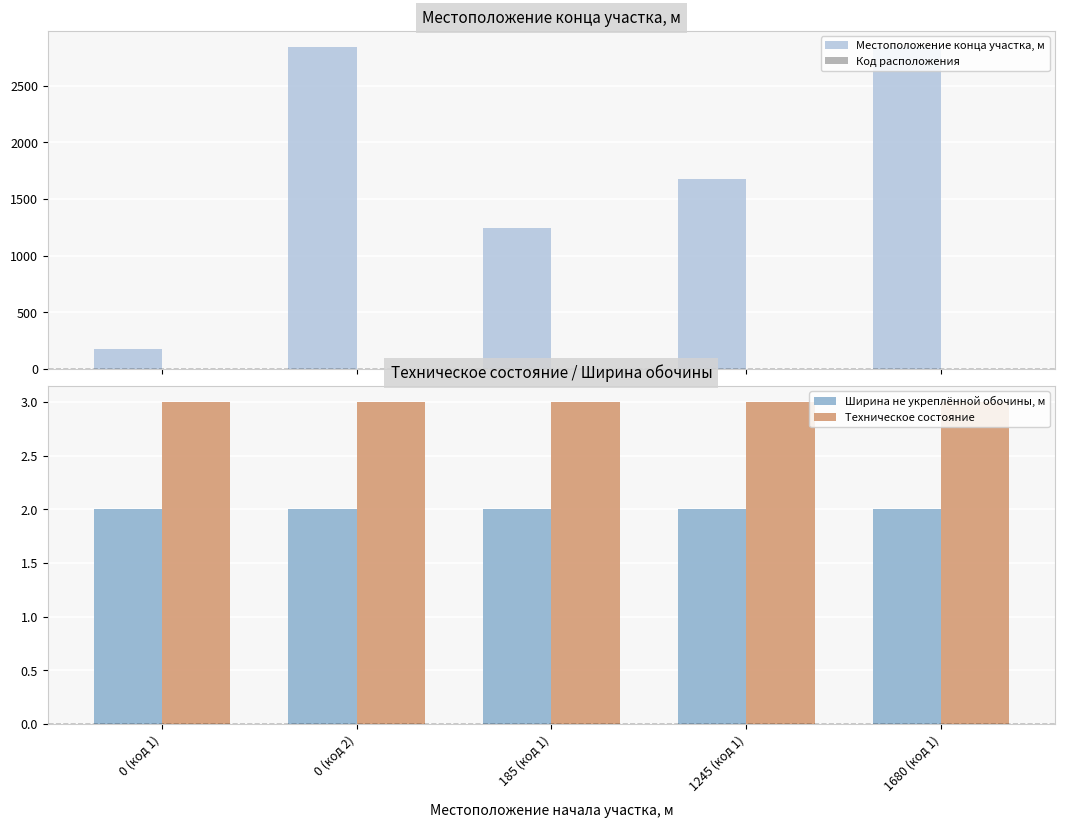

How many series are shown in this chart?

4